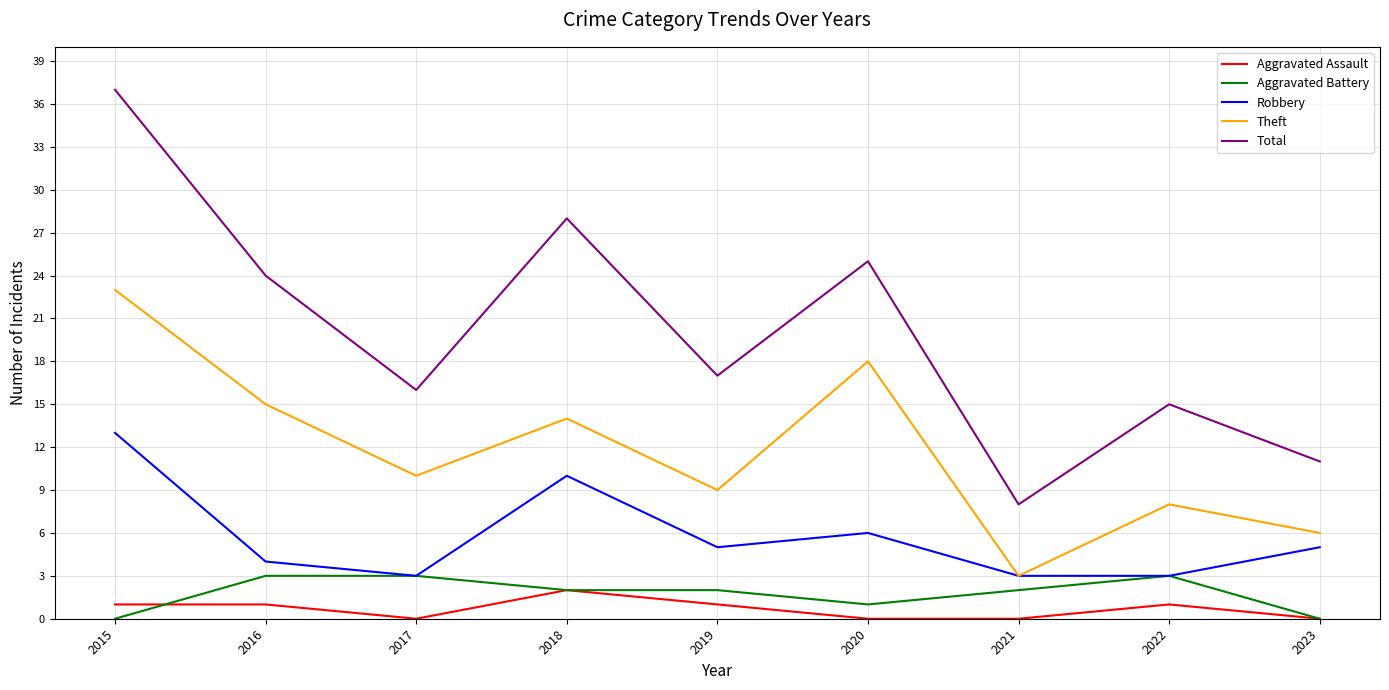

Which series changed the most between 2017 and 2018?

Total